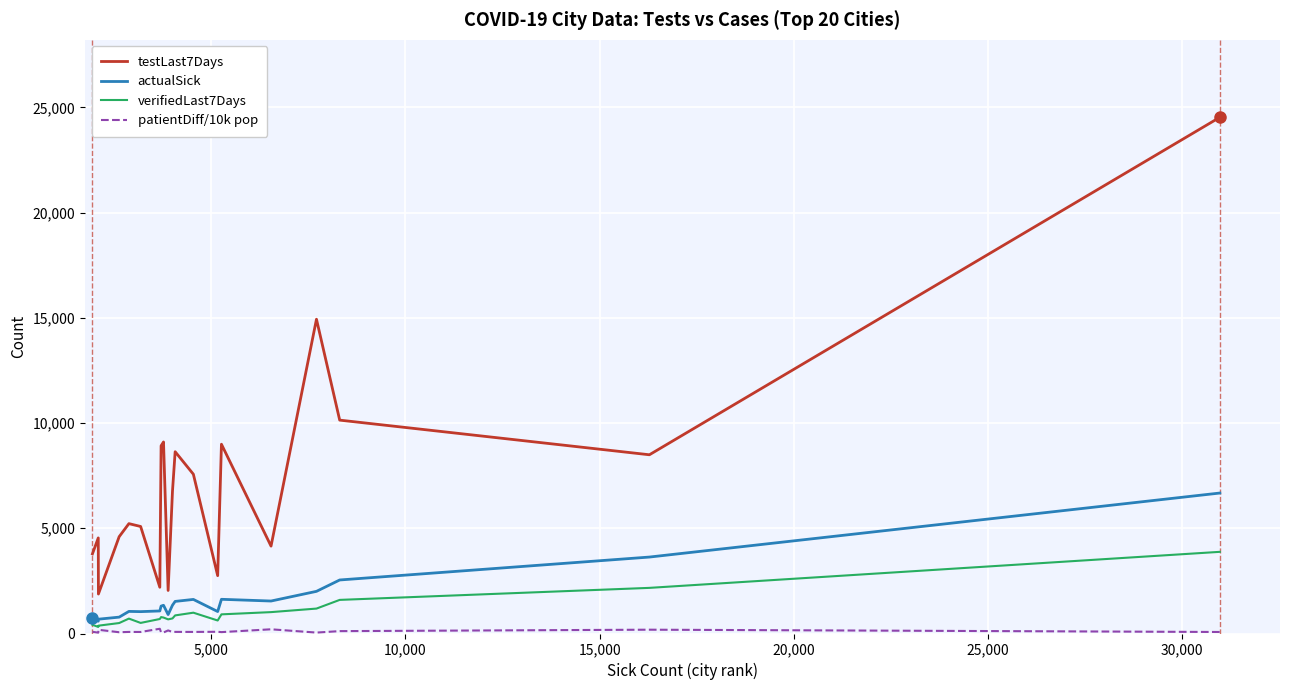

True or false: actualSick and testLast7Days intersect in this chart.

False